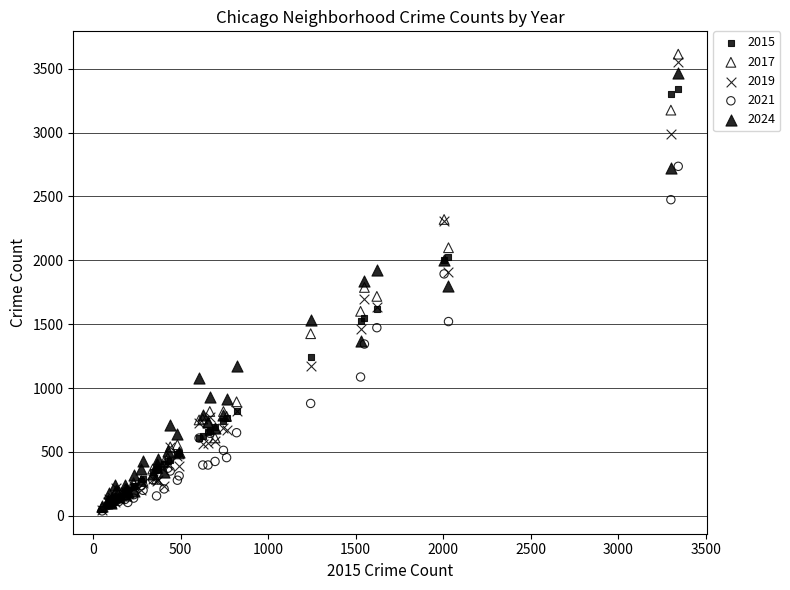

What are all the series names shown in the legend?

2015, 2017, 2019, 2021, 2024